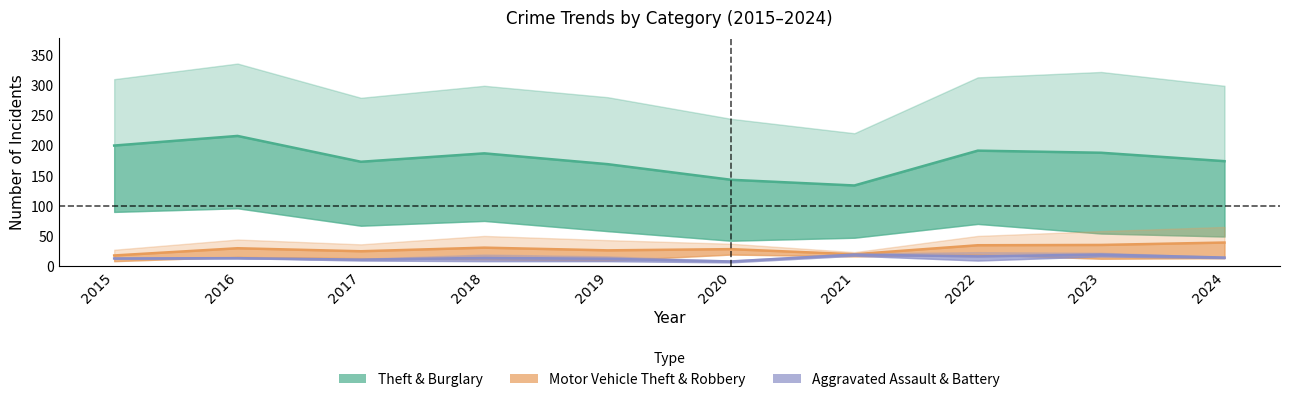

Reading left to right, transcribe all the data shown in this chart.

Theft: 2015=311	2016=337	2017=280	2018=300	2019=281	2020=245	2021=221	2022=314	2023=323	2024=300
Burglary: 2015=90	2016=96	2017=67	2018=75	2019=58	2020=42	2021=47	2022=70	2023=54	2024=49
Motor Vehicle Theft: 2015=27	2016=44	2017=36	2018=50	2019=43	2020=37	2021=23	2022=50	2023=58	2024=65
Robbery: 2015=8	2016=15	2017=13	2018=11	2019=9	2020=19	2021=16	2022=19	2023=12	2024=13
Aggravated Assault: 2015=12	2016=13	2017=12	2018=19	2019=16	2020=9	2021=21	2022=23	2023=22	2024=15
Aggravated Battery: 2015=13	2016=13	2017=9	2018=8	2019=8	2020=6	2021=17	2022=9	2023=16	2024=13